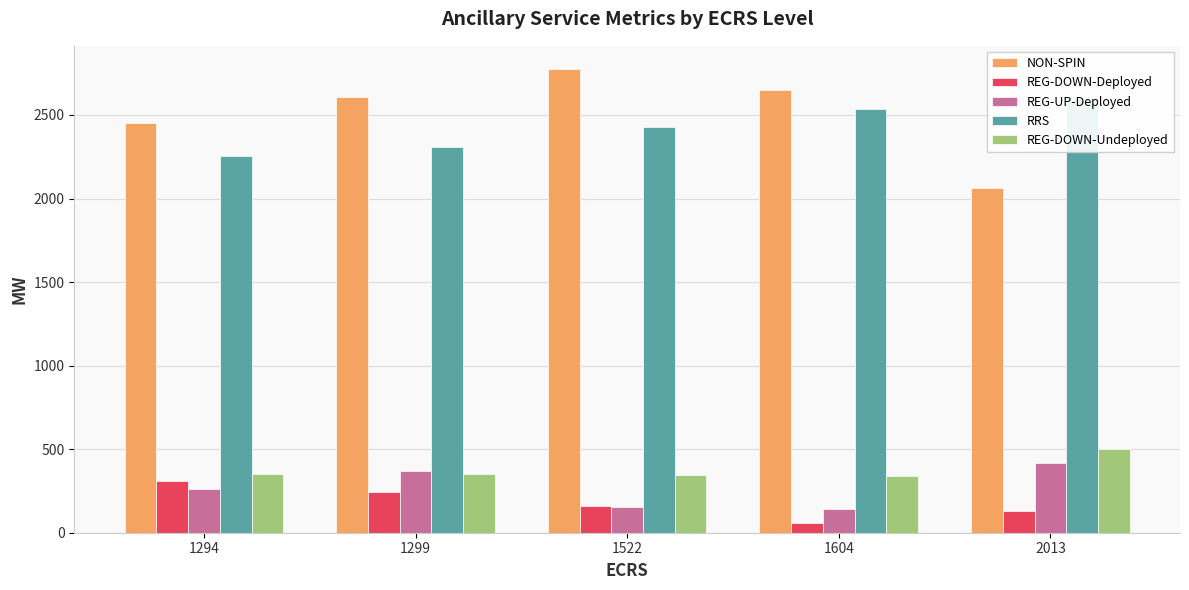

Which series has the largest total across all categories?

NON-SPIN